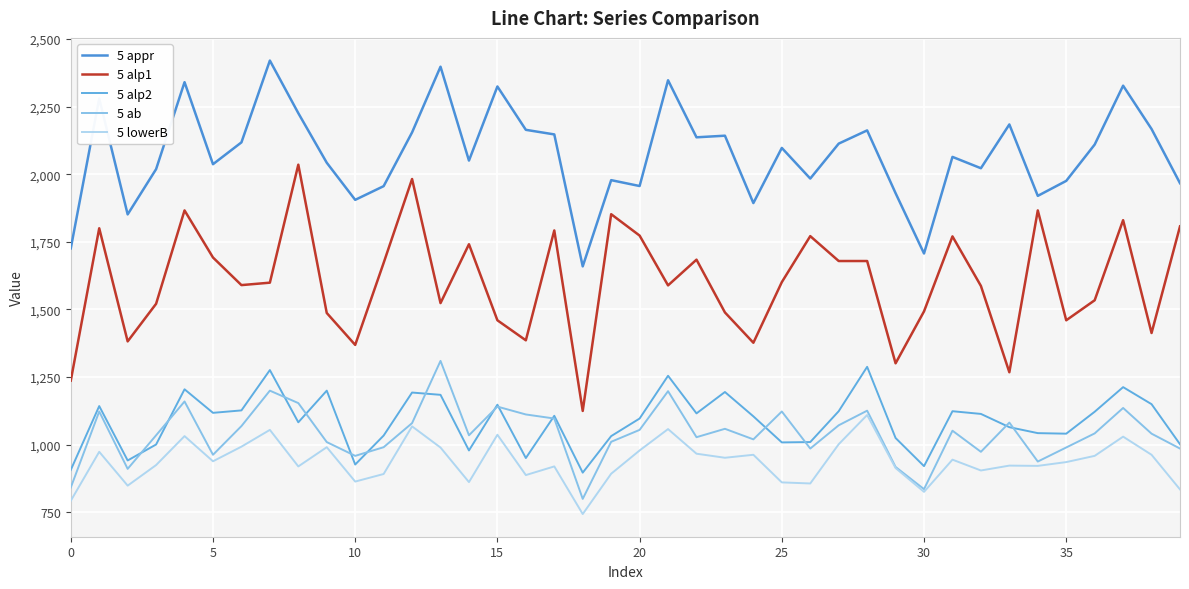

At how many categories does at least one series exceed 1872?

36